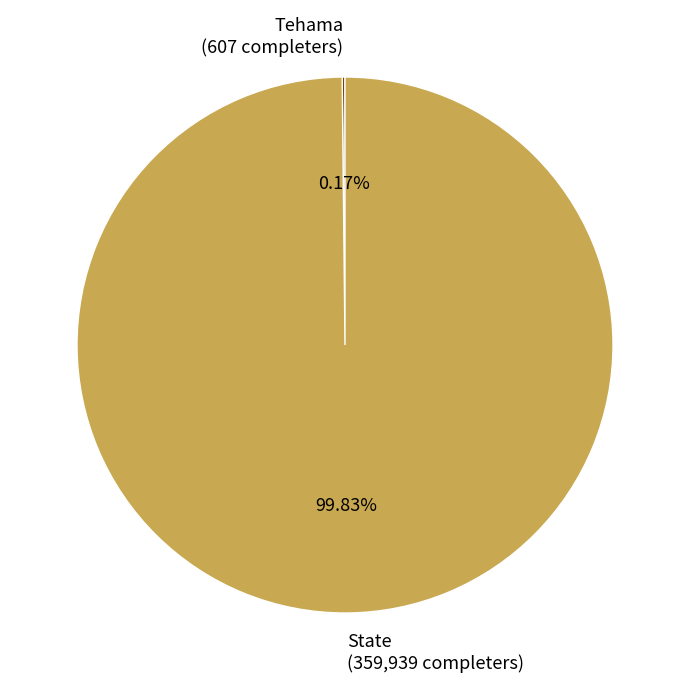

Does any single category account for the majority?

Yes